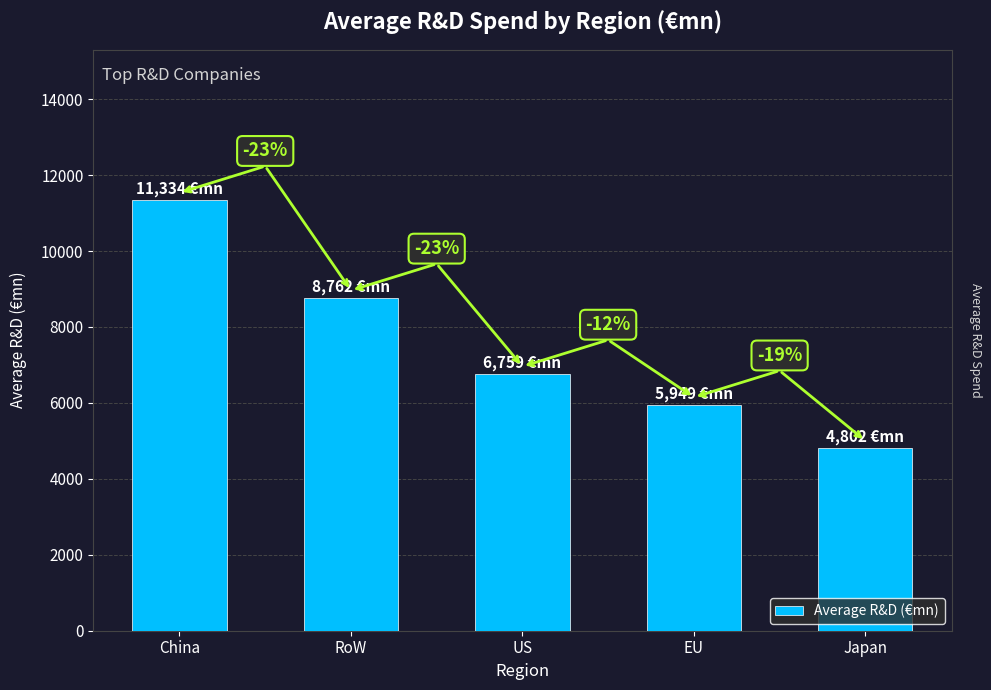

Are the bars horizontal?

No